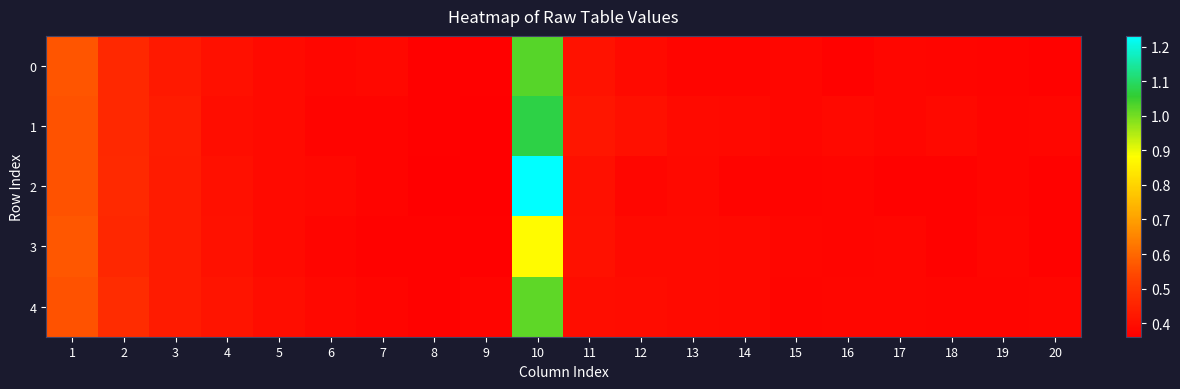

Reading left to right, extract all data points from this chart.

0: 1=0.6	2=0.5	3=0.4	4=0.4	5=0.4	6=0.4	7=0.4	8=0.4	9=0.4	10=1.0	11=0.4	12=0.4	13=0.4	14=0.4	15=0.4	16=0.4	17=0.4	18=0.4	19=0.4	20=0.4
1: 1=0.6	2=0.5	3=0.4	4=0.4	5=0.4	6=0.4	7=0.4	8=0.4	9=0.4	10=1.1	11=0.4	12=0.4	13=0.4	14=0.4	15=0.4	16=0.4	17=0.4	18=0.4	19=0.4	20=0.4
2: 1=0.6	2=0.5	3=0.4	4=0.4	5=0.4	6=0.4	7=0.4	8=0.4	9=0.4	10=1.2	11=0.4	12=0.4	13=0.4	14=0.4	15=0.4	16=0.4	17=0.4	18=0.4	19=0.4	20=0.4
3: 1=0.6	2=0.5	3=0.4	4=0.4	5=0.4	6=0.4	7=0.4	8=0.4	9=0.4	10=0.9	11=0.4	12=0.4	13=0.4	14=0.4	15=0.4	16=0.4	17=0.4	18=0.4	19=0.4	20=0.4
4: 1=0.6	2=0.5	3=0.4	4=0.4	5=0.4	6=0.4	7=0.4	8=0.4	9=0.4	10=1.0	11=0.4	12=0.4	13=0.4	14=0.4	15=0.4	16=0.4	17=0.4	18=0.4	19=0.4	20=0.4